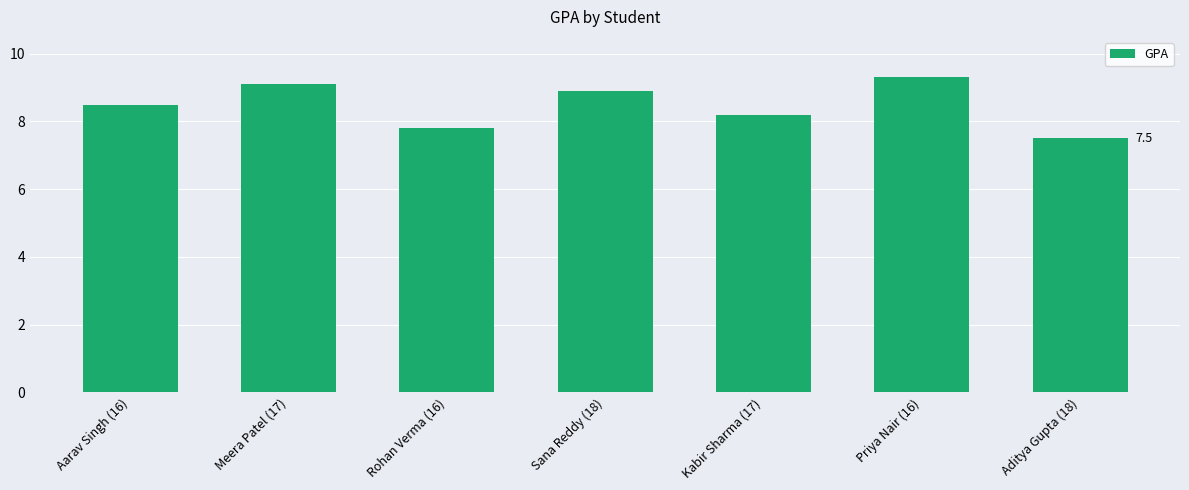

Rank the categories by value from lowest to highest.

Aditya Gupta (18), Rohan Verma (16), Kabir Sharma (17), Aarav Singh (16), Sana Reddy (18), Meera Patel (17), Priya Nair (16)